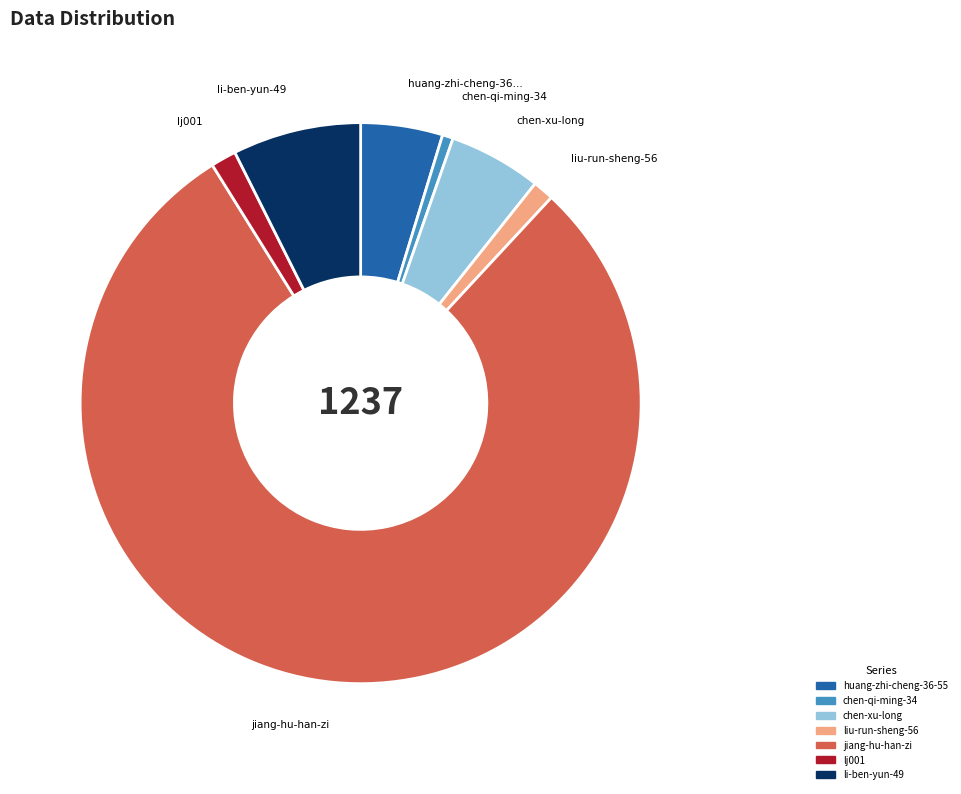

Is huang-zhi-cheng-36-55 the majority of the pie?

No